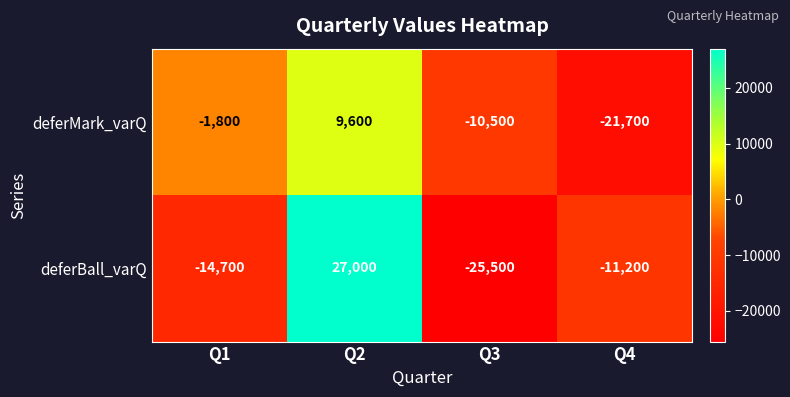

Between Q3 and Q4, which series saw the biggest shift?

deferBall_varQ